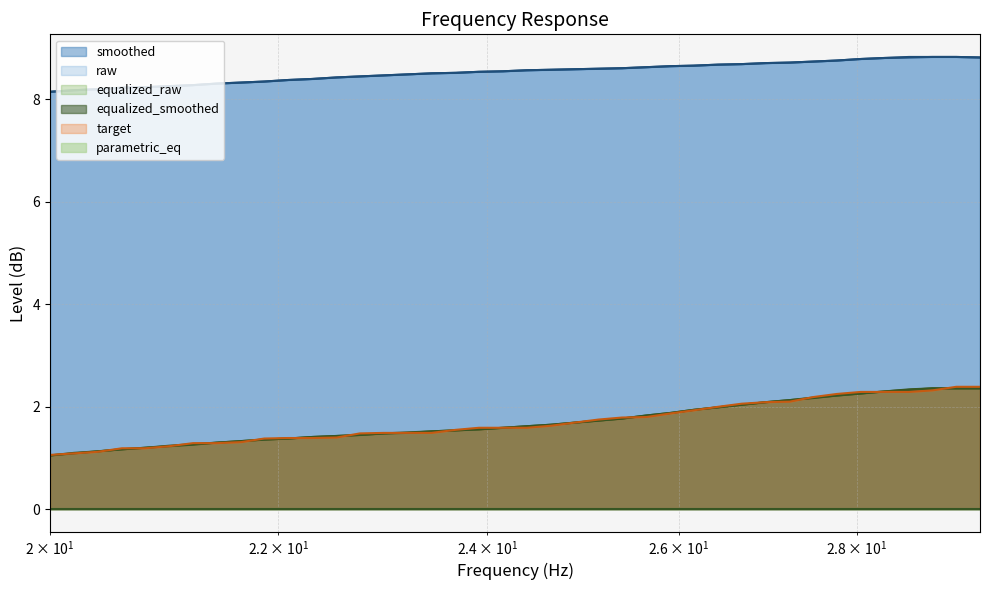

At how many categories does at least one series exceed 1?

40